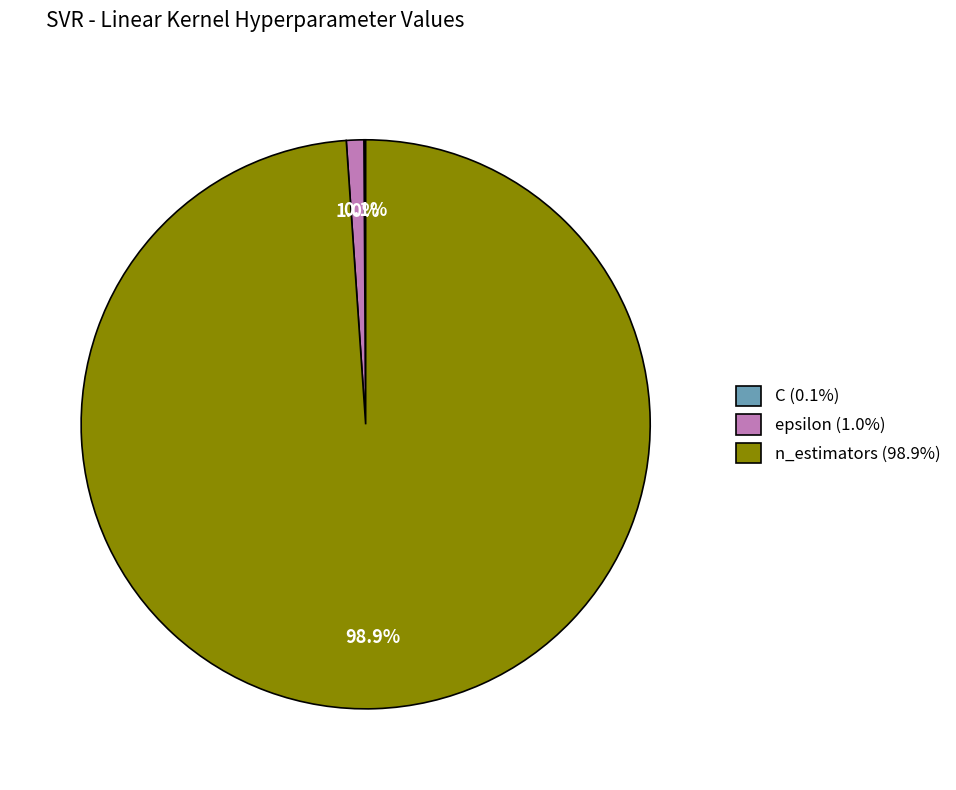

Is there any slice that represents more than half of the pie?

Yes